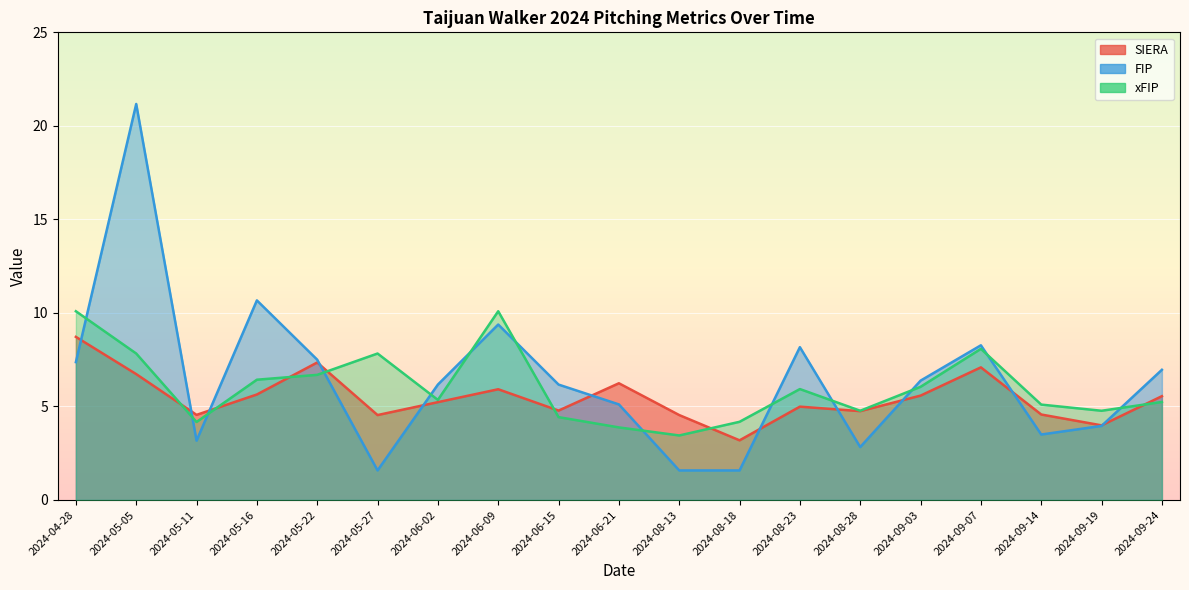

What are all the series names shown in the legend?

SIERA, FIP, xFIP